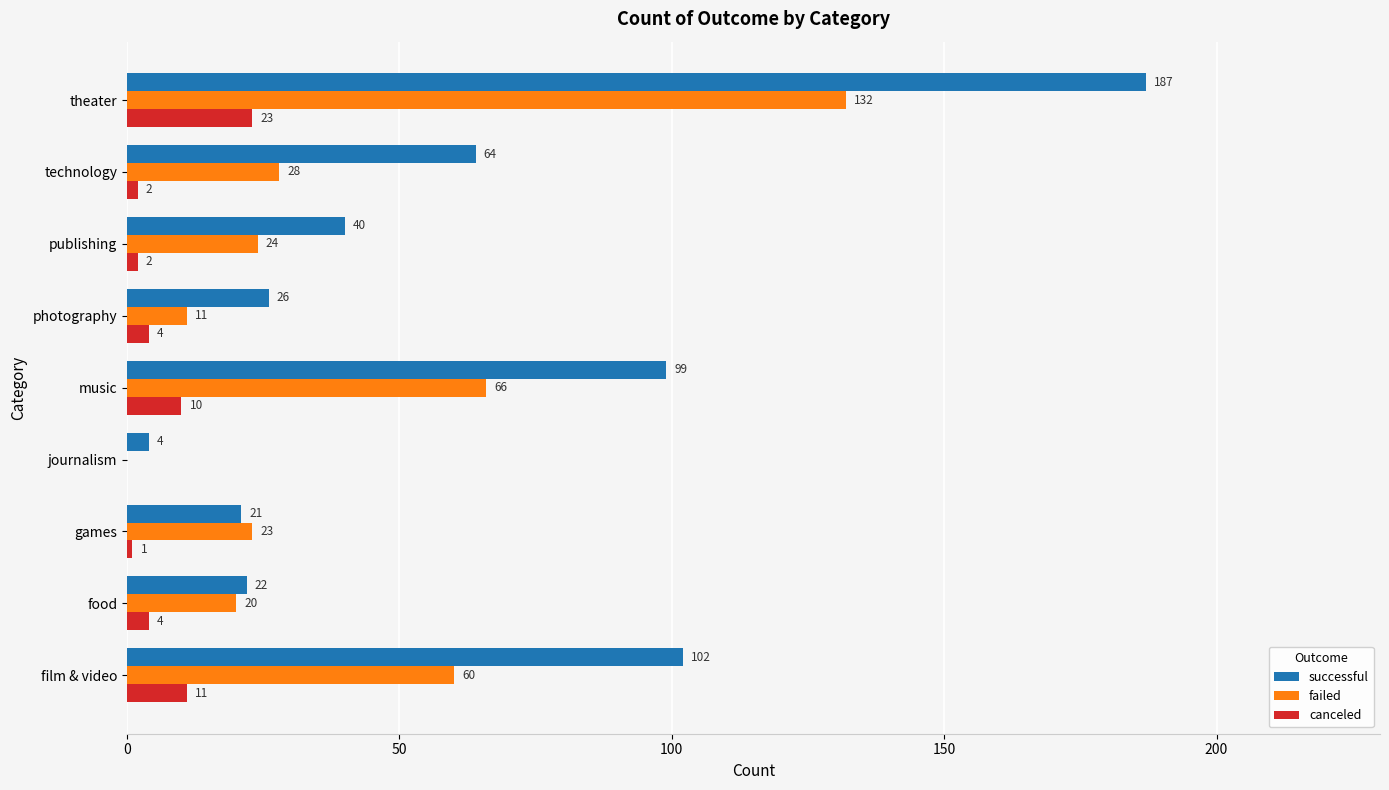

Which series changed the most between photography and publishing?

successful